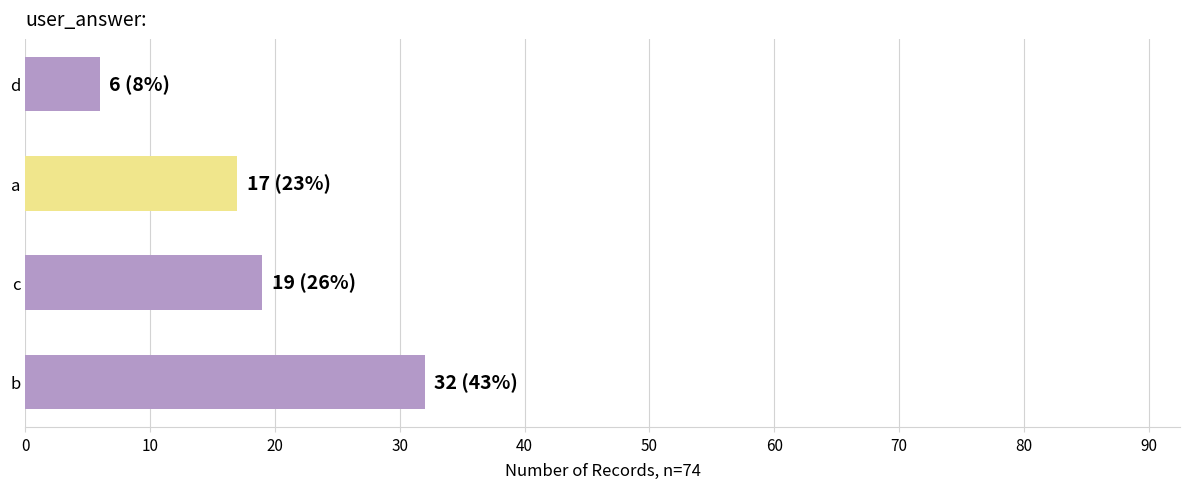

List the labels in order of value, largest first.

b, c, a, d